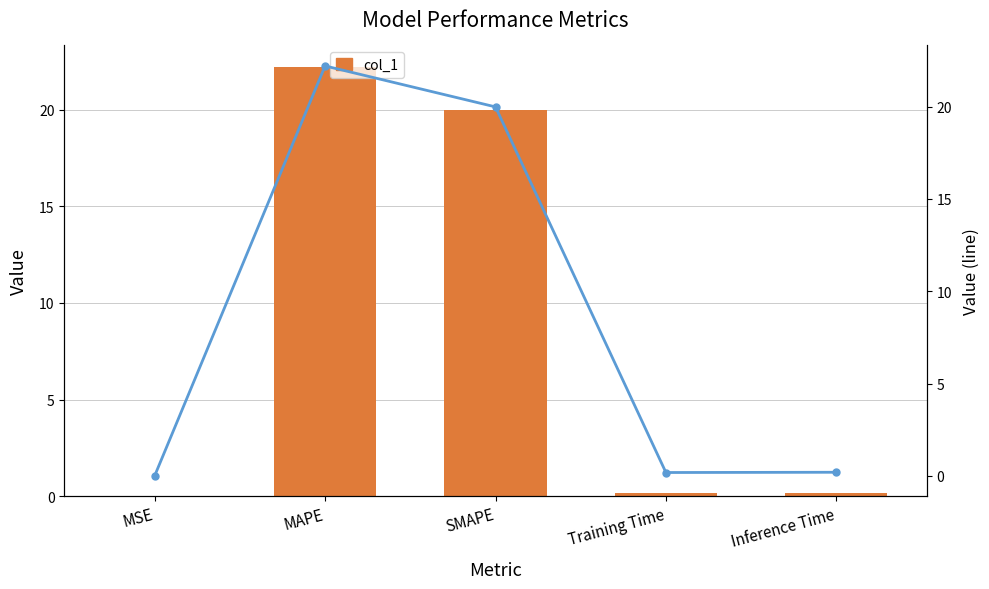

What is the label of the 4th bar from the right?

MAPE